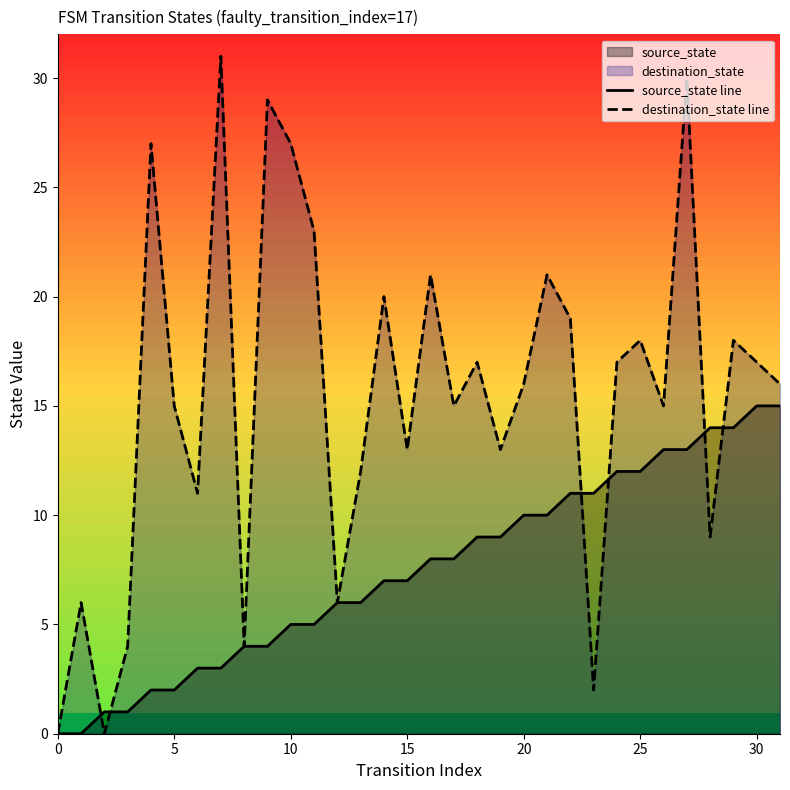

What is the difference between the source_state line values at 0 and 30?

15